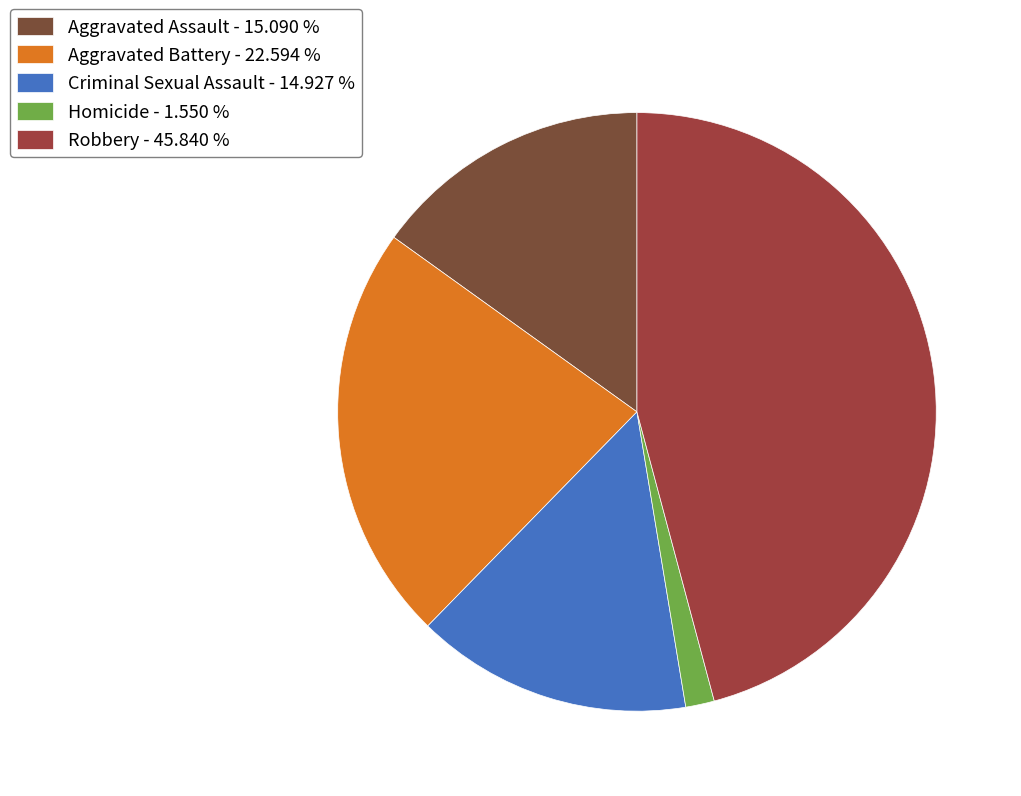

Which has a higher value, Aggravated Battery or Homicide?

Aggravated Battery